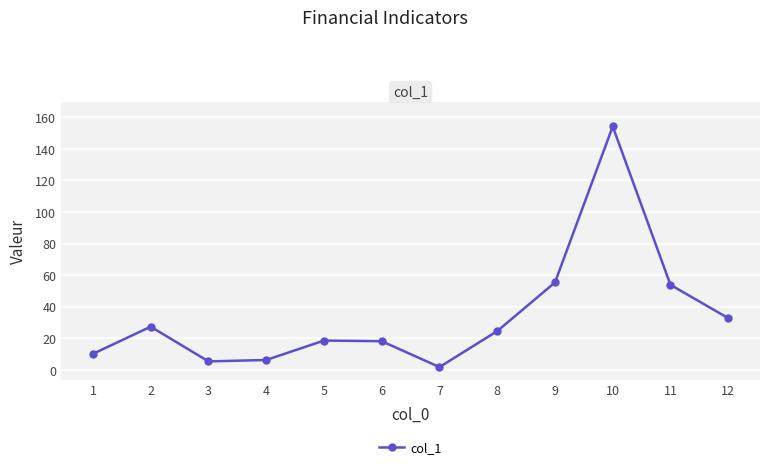

Where does the data first go above 24?

2